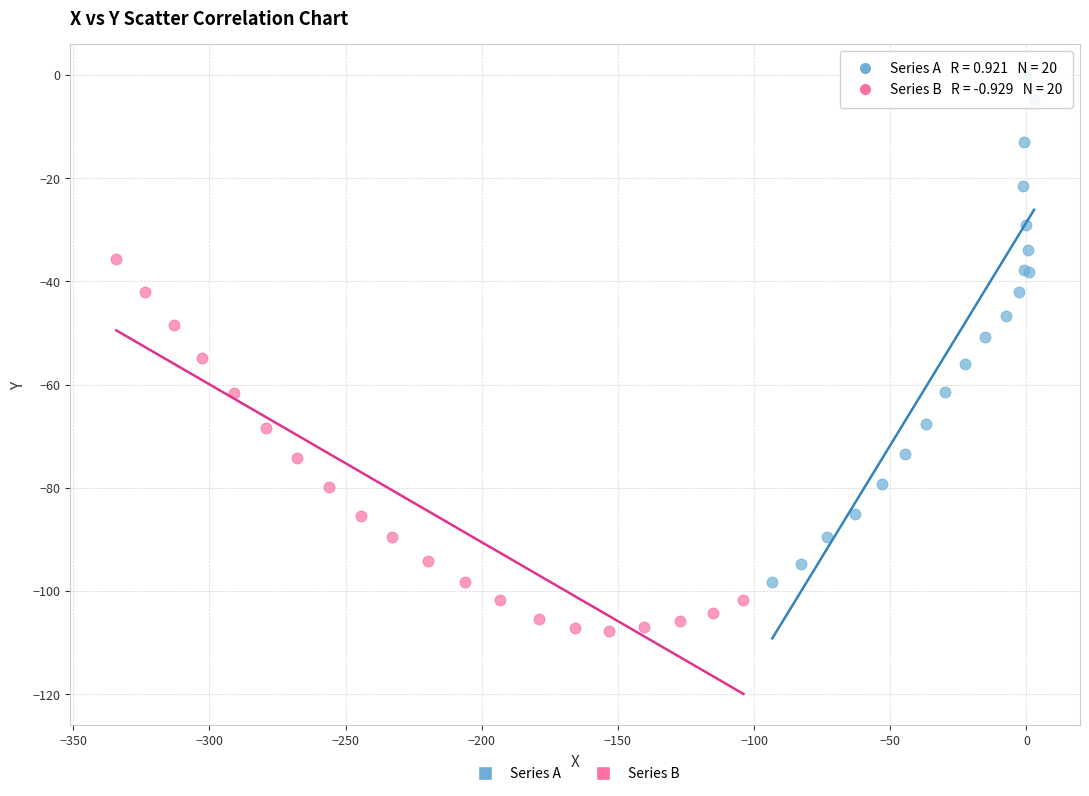

Which series reaches the maximum Y coordinate?

Series A